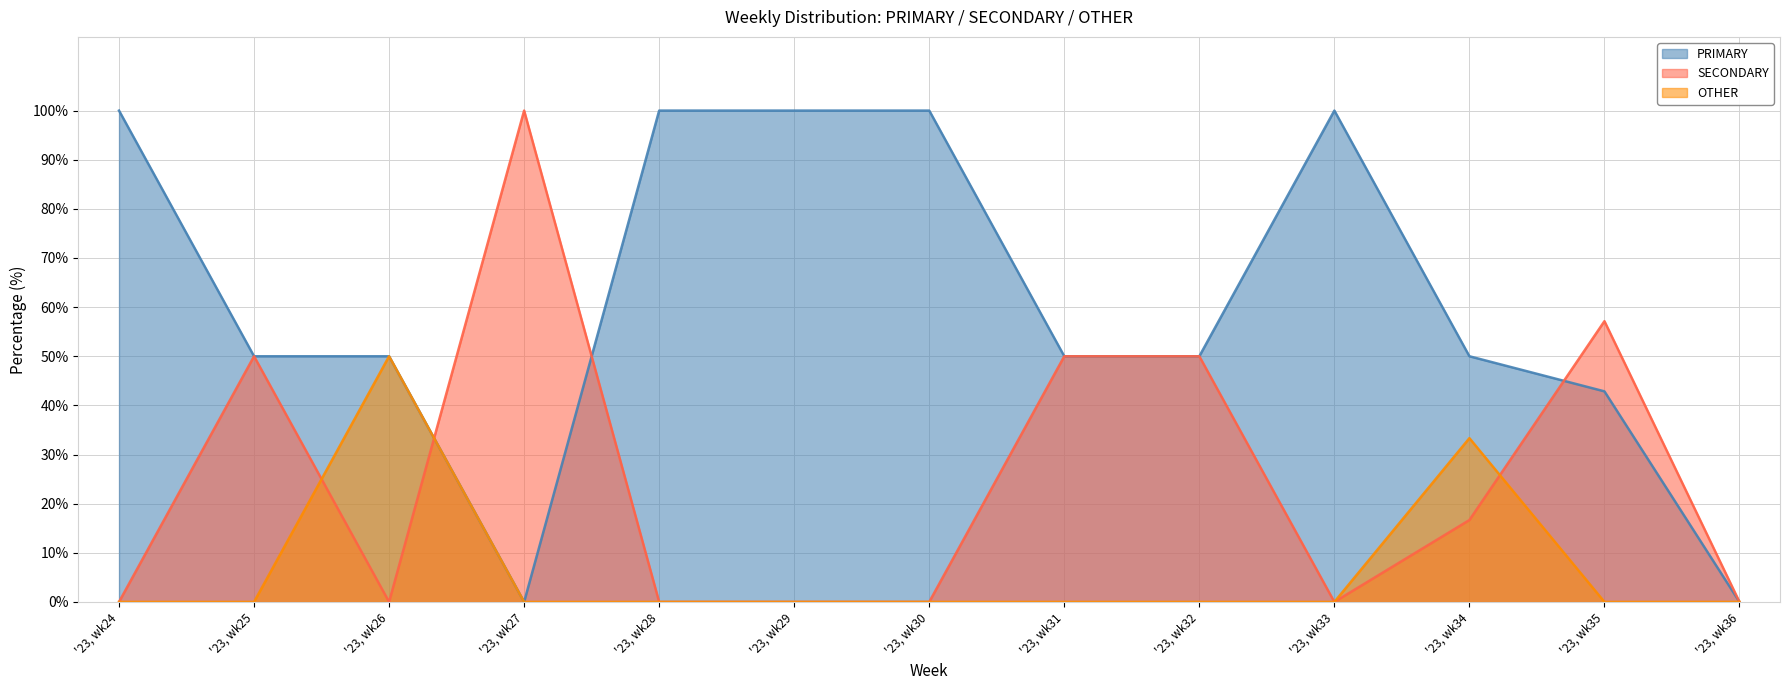

Rank the categories by SECONDARY value from lowest to highest.

'23, wk24, '23, wk26, '23, wk28, '23, wk29, '23, wk30, '23, wk33, '23, wk36, '23, wk34, '23, wk25, '23, wk31, '23, wk32, '23, wk35, '23, wk27